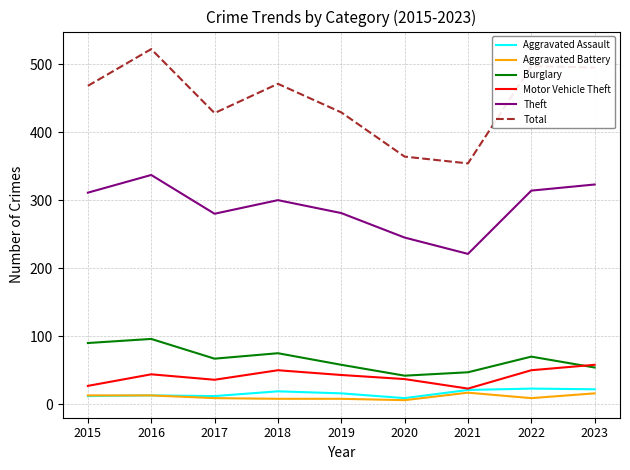

What is the total value across all series at 2023?

968